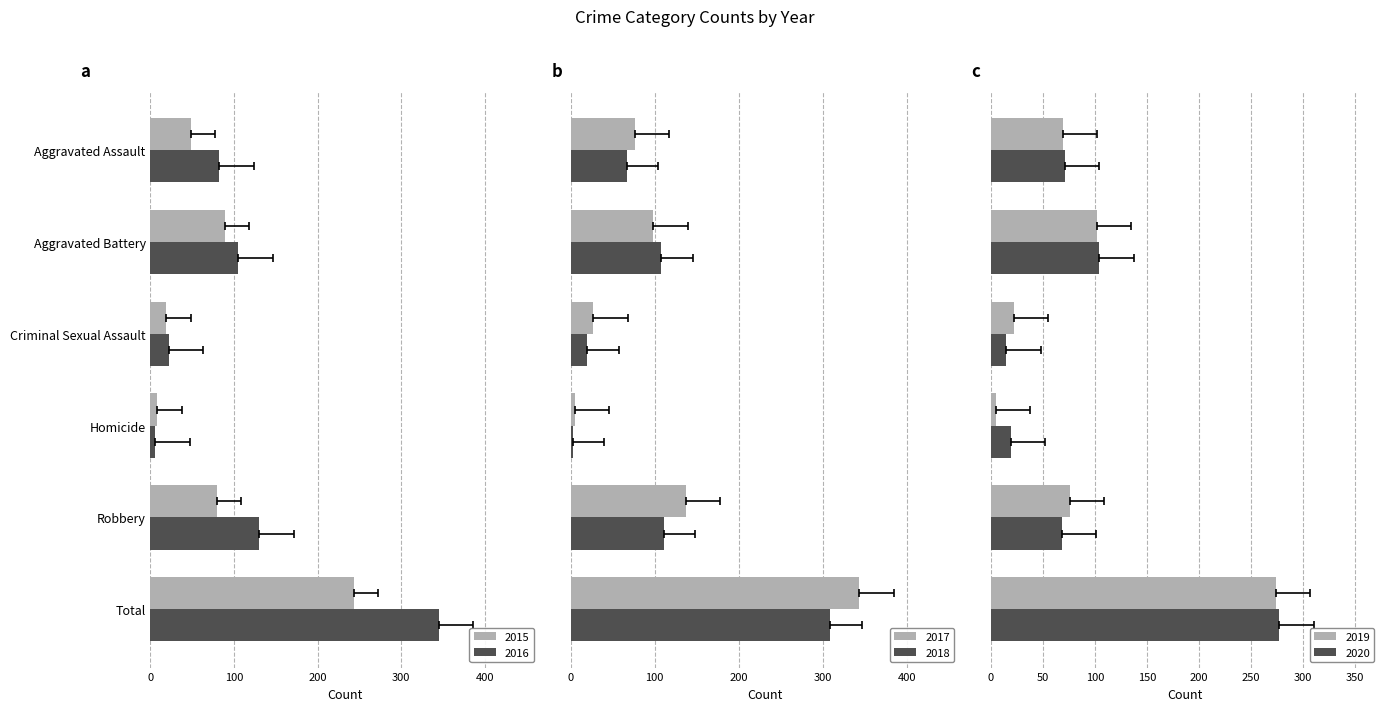

True or false: 2018 has a value of 20 at Criminal Sexual Assault.

True